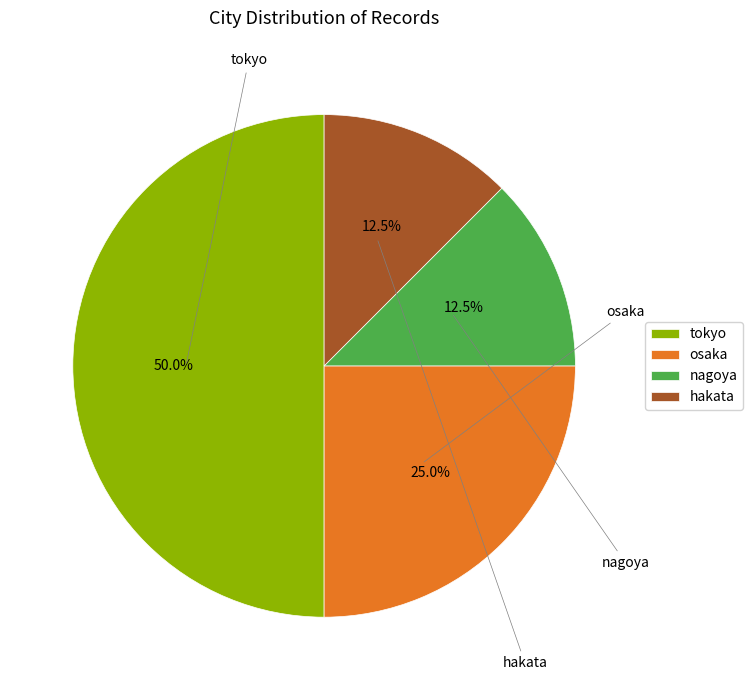

Is hakata the majority of the pie?

No